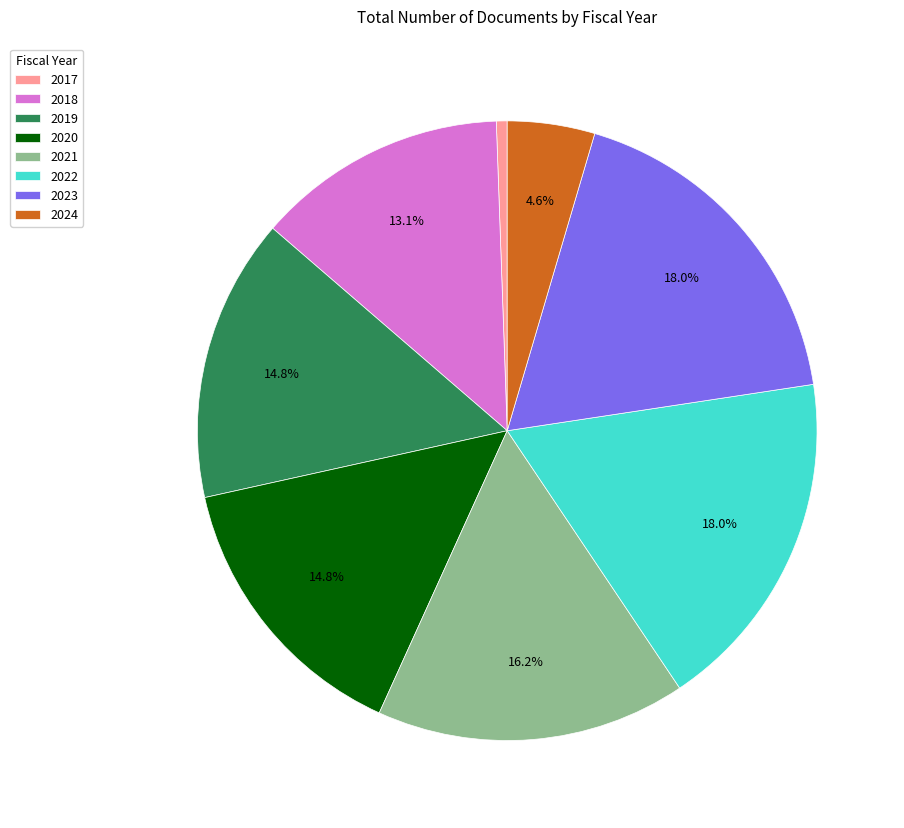

Combined, do 2023 and 2022 account for over 50%?

No